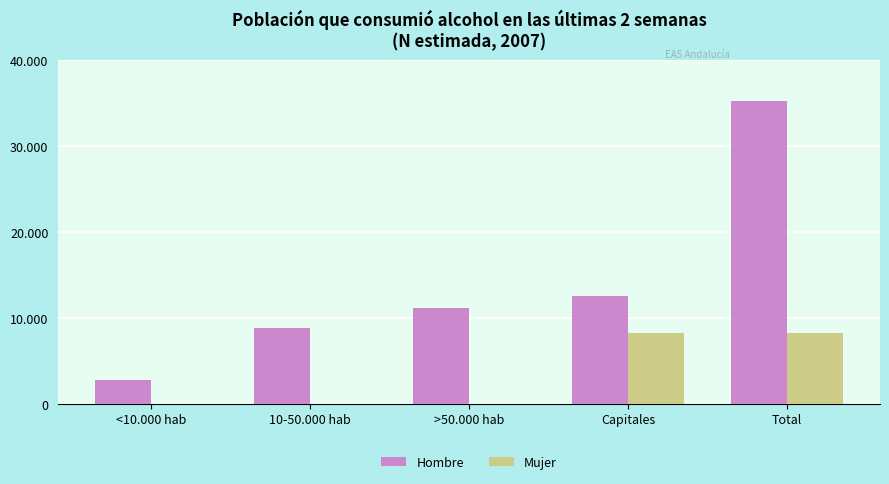

At which label is Mujer closest to 4090?

<10.000 hab